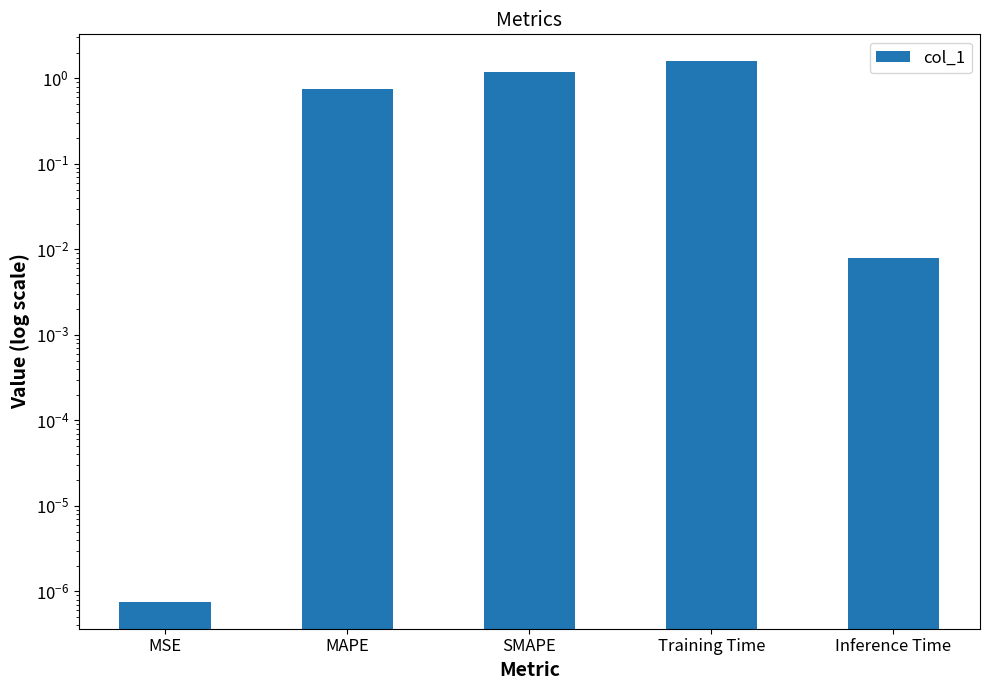

What is the label of the 2nd bar from the right?

Training Time